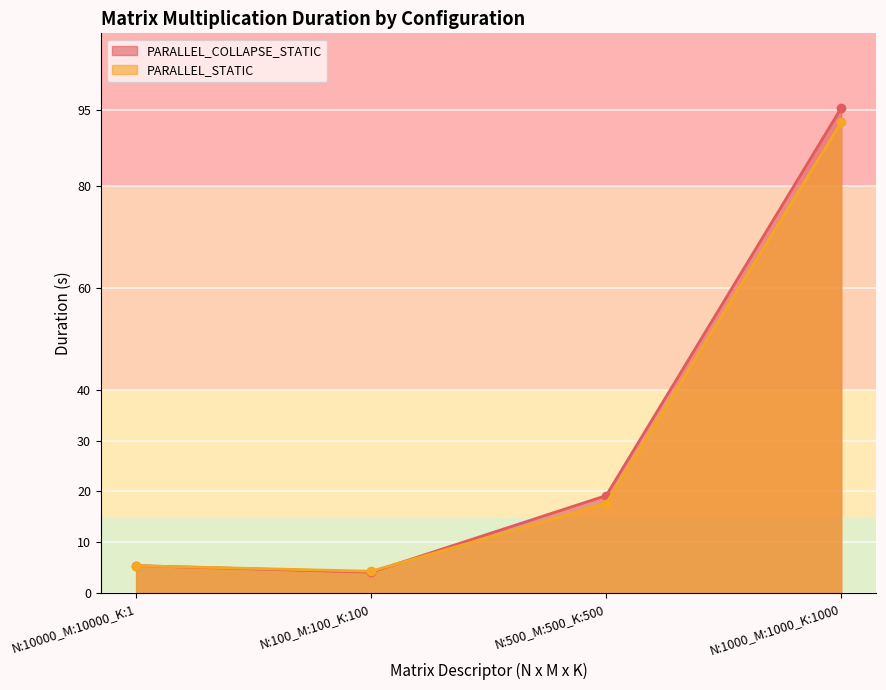

What is the difference between the second highest and second lowest values in the PARALLEL_COLLAPSE_STATIC series?

13.8